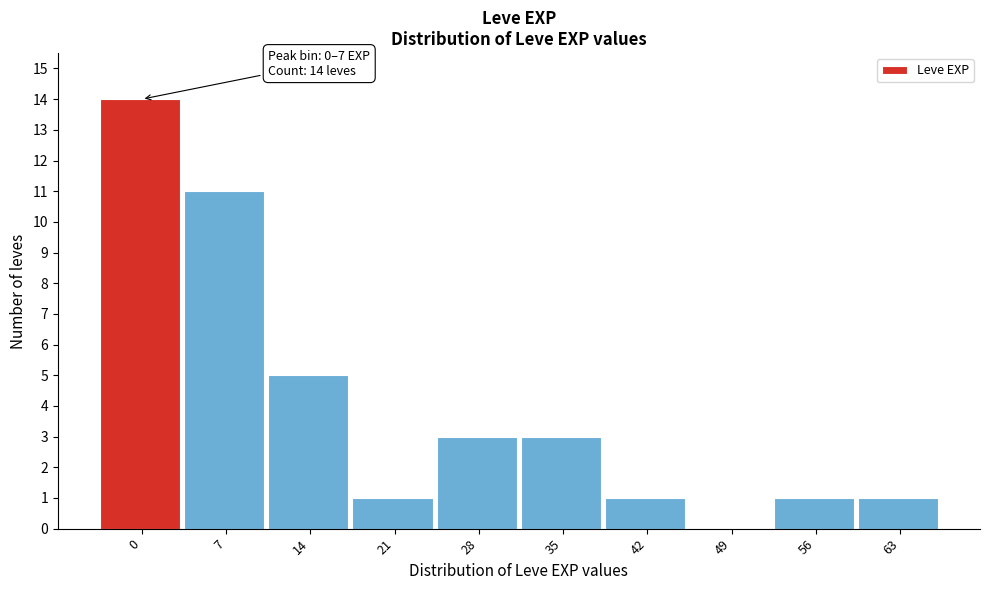

Reading left to right, list all the values displayed in this chart.

0=14	7=11	14=5	21=1	28=3	35=3	42=1	49=0	56=1	63=1